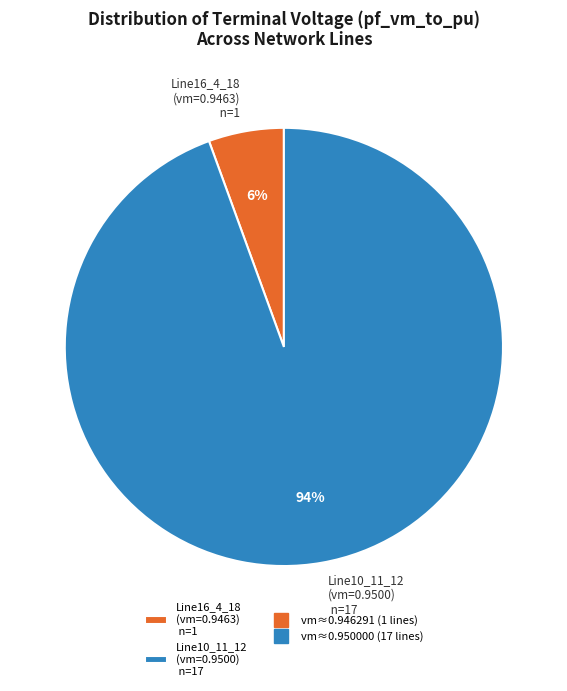

What is the largest slice in the pie chart?

Line10_11_12 (vm=0.9500) n=17